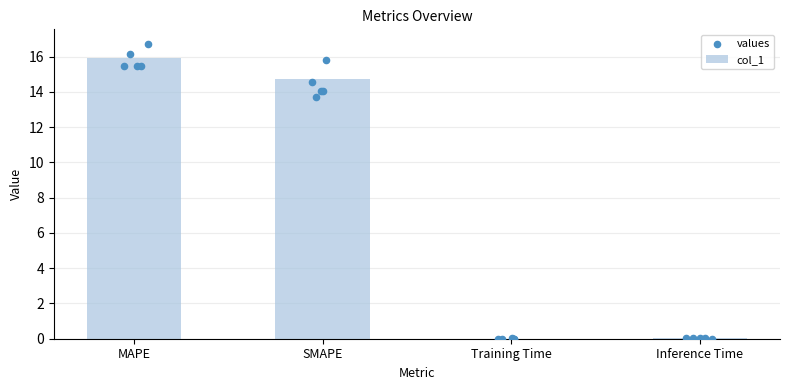

Approximately how many times larger is the value at SMAPE compared to MAPE?

0.9